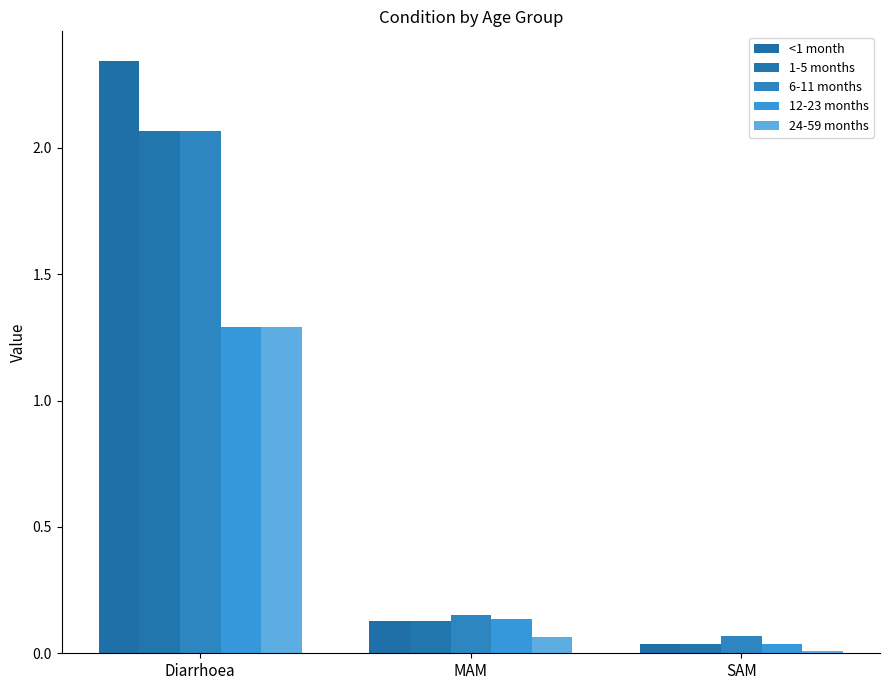

At which category is the sum across all series the highest?

Diarrhoea